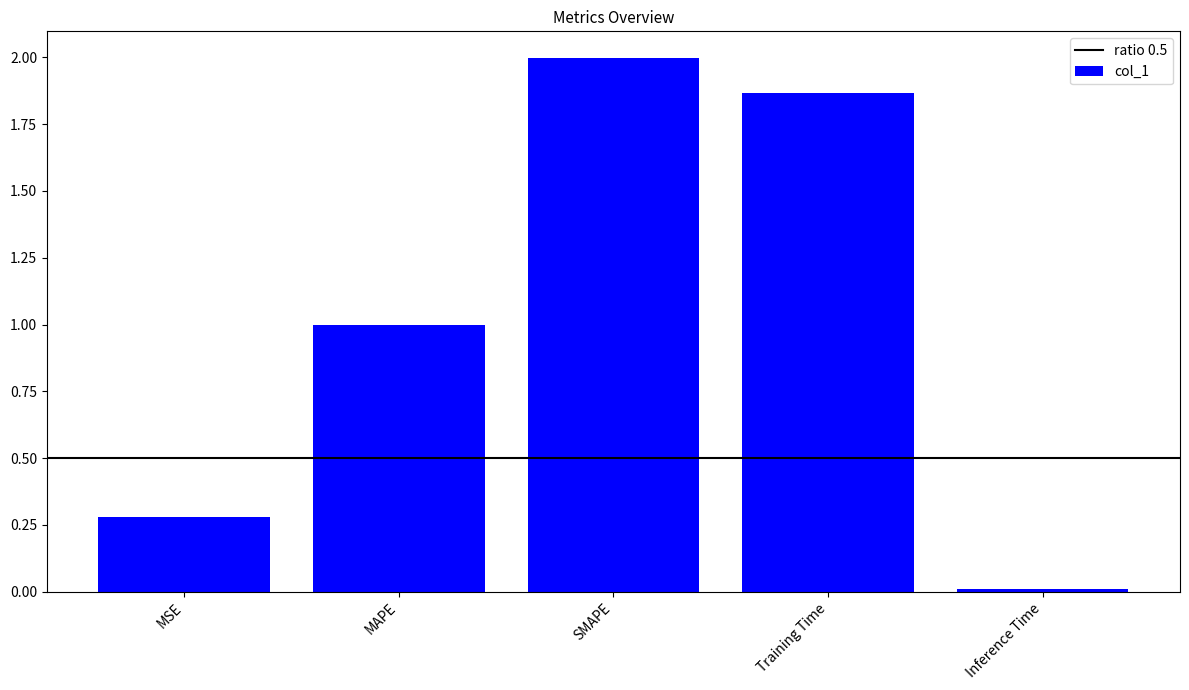

Between Inference Time and MSE, which is larger?

MSE